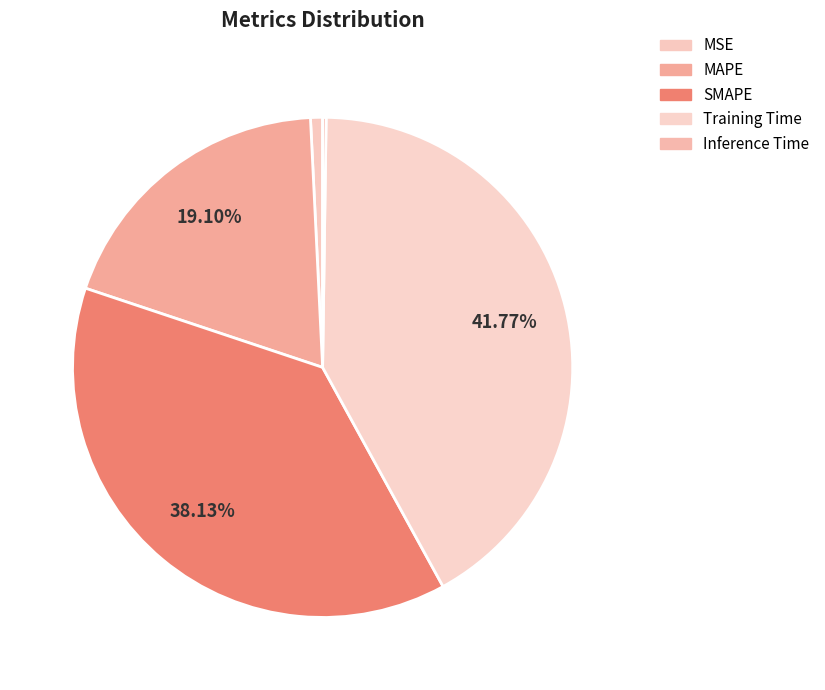

Rank the categories by value from lowest to highest.

Inference Time, MSE, MAPE, SMAPE, Training Time